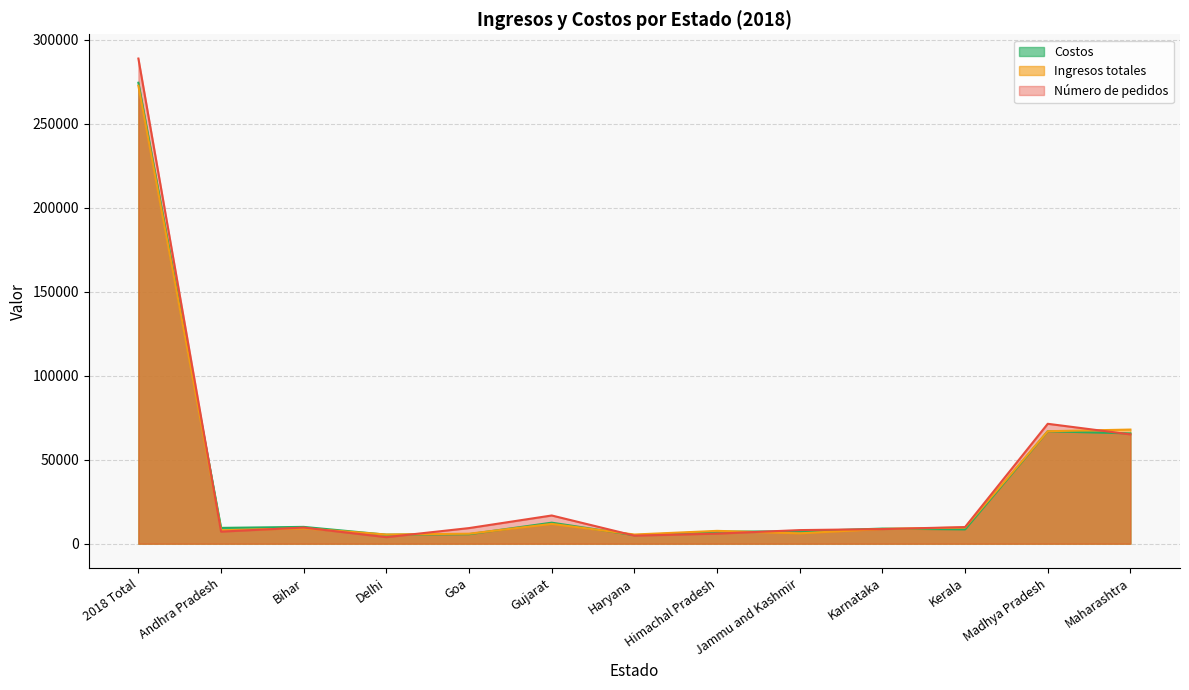

What is the sum of the Número de pedidos values at Haryana and Gujarat?

21600